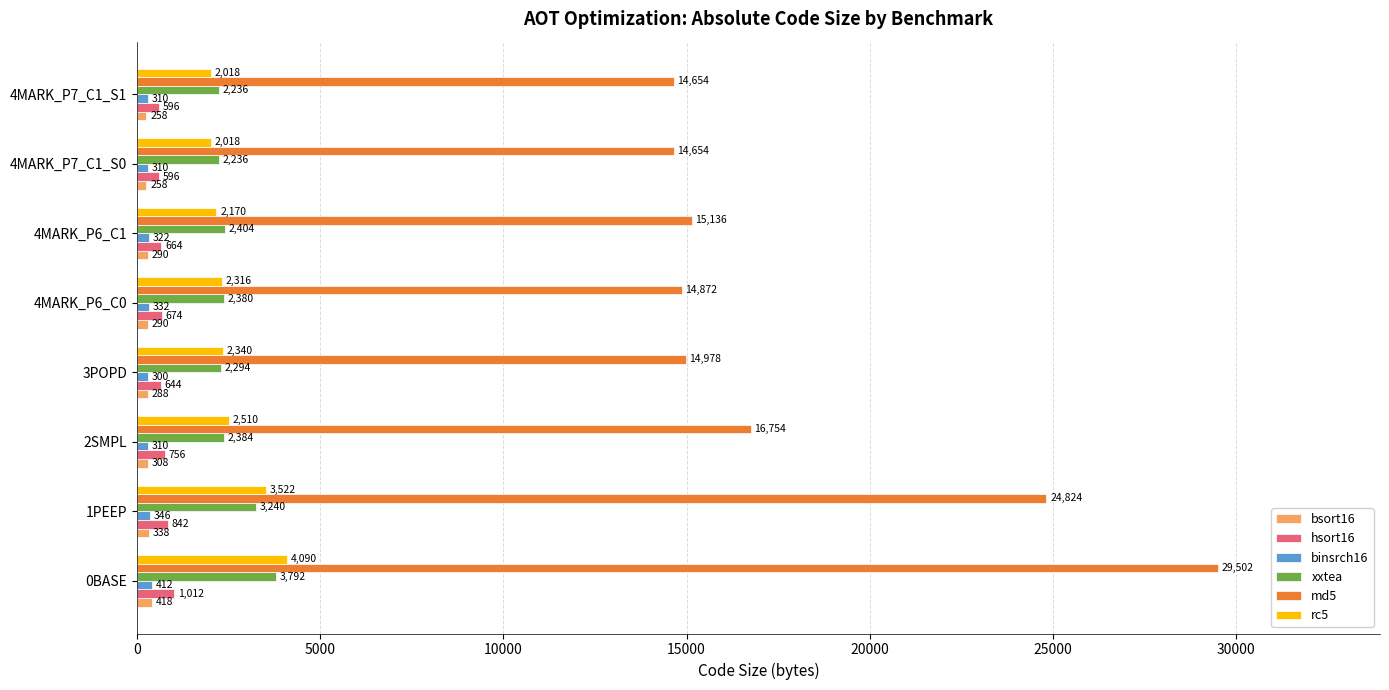

The value of binsrch16 at 4MARK_P7_C1_S0 is 310. True or false?

True